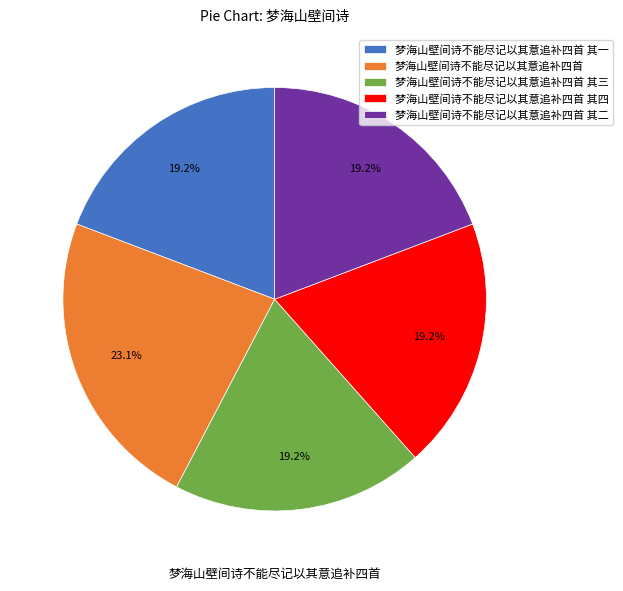

Between 梦海山壁间诗不能尽记以其意追补四首 其四 and 梦海山壁间诗不能尽记以其意追补四首, which is larger?

梦海山壁间诗不能尽记以其意追补四首